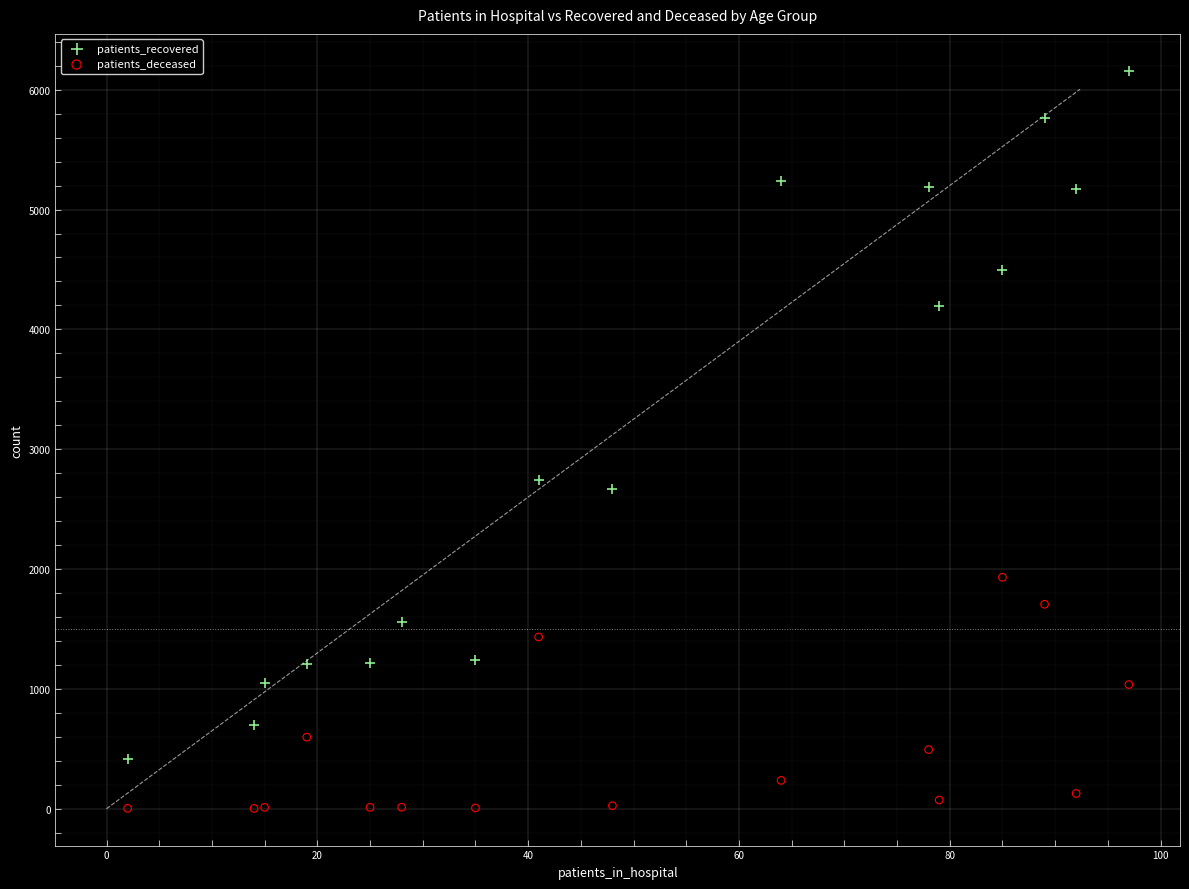

Which series reaches the maximum Y coordinate?

patients_recovered